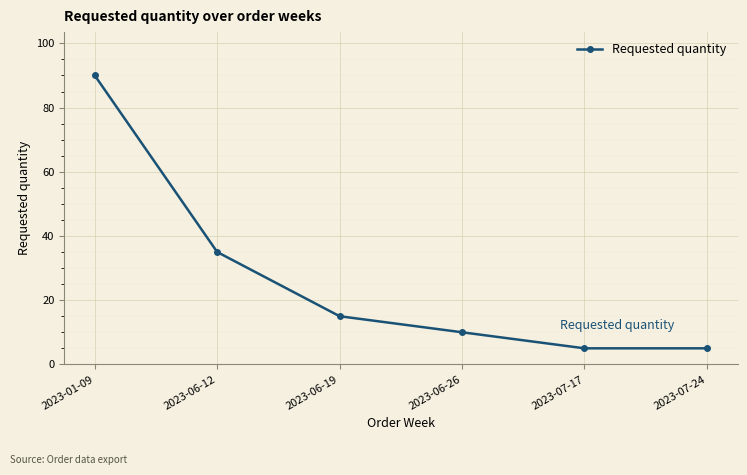

Is this an area chart (filled region under the line)?

No